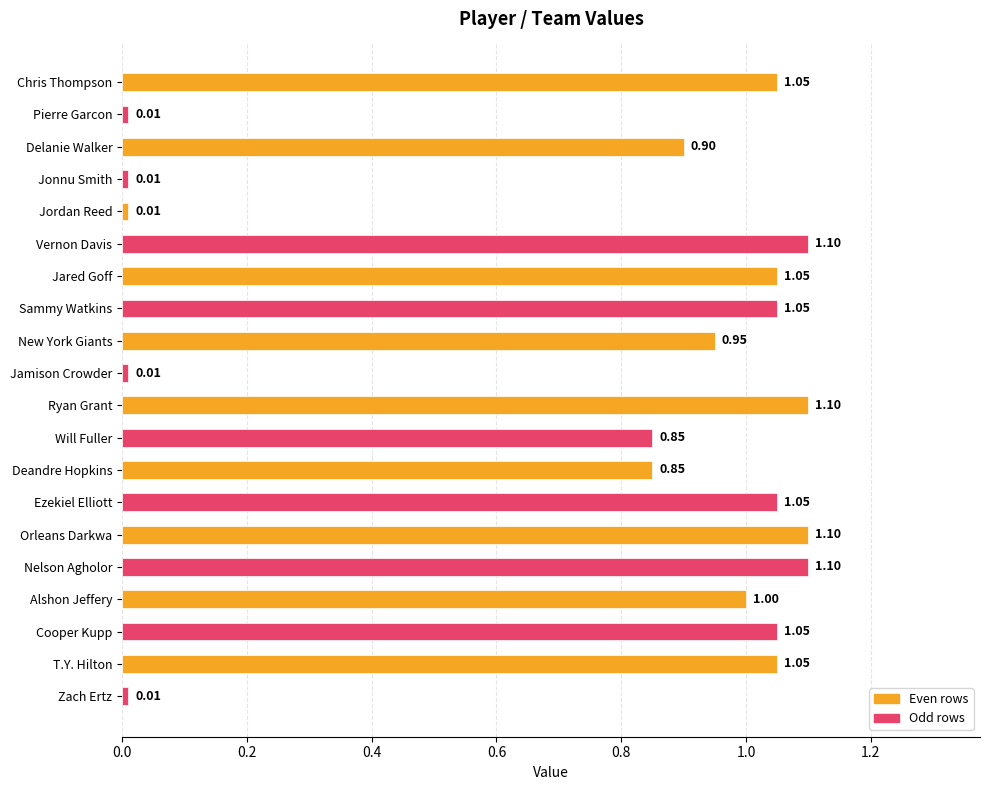

What is the sum of all values?

15.3